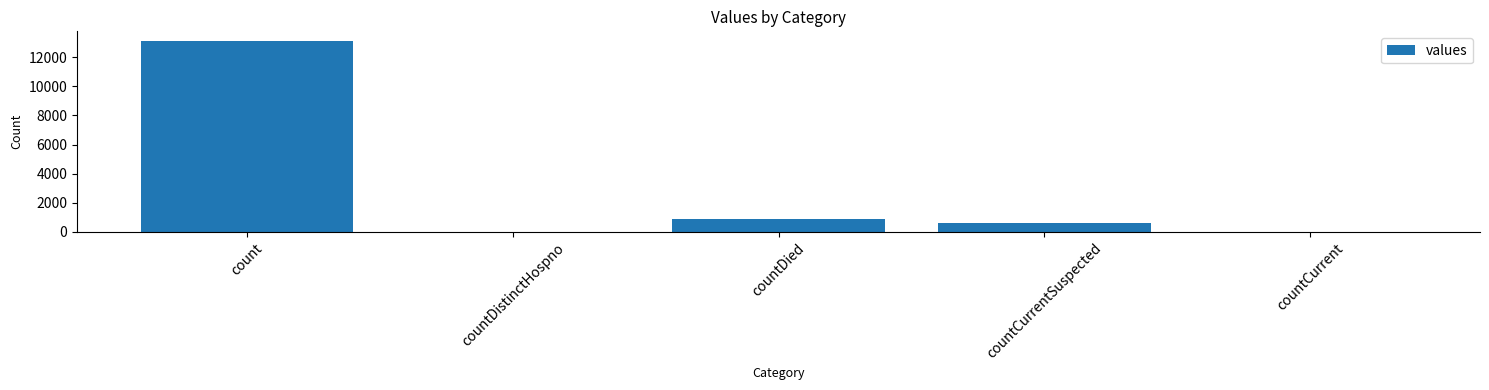

What is the change in value from countDistinctHospno to countDied?

+915